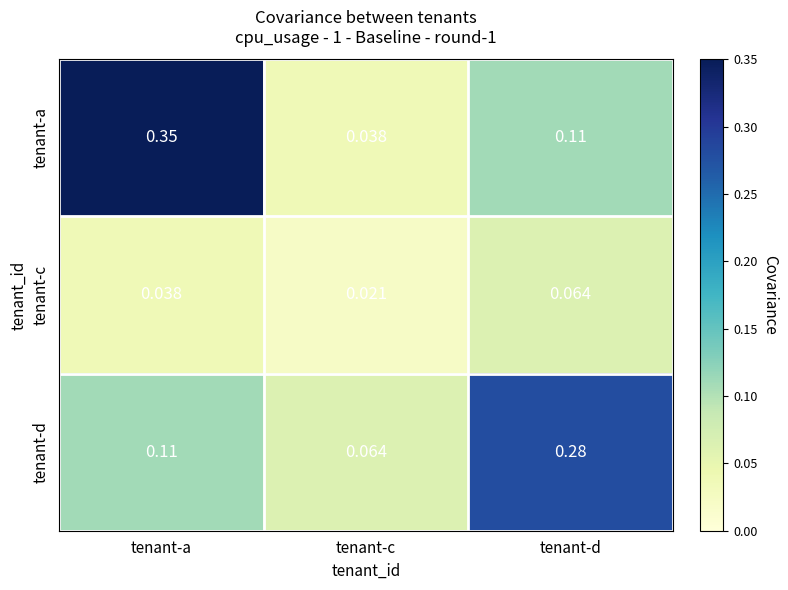

Which series changed the most between tenant-c and tenant-d?

tenant-d